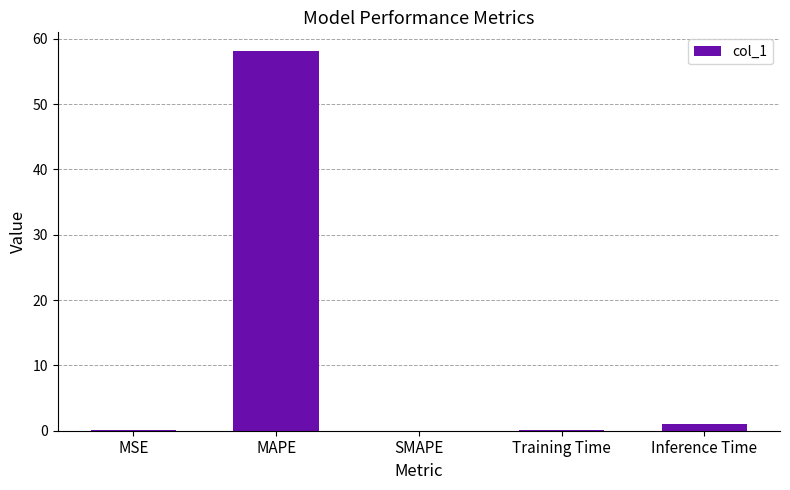

What is the sum of the values at MAPE and MSE?

58.1